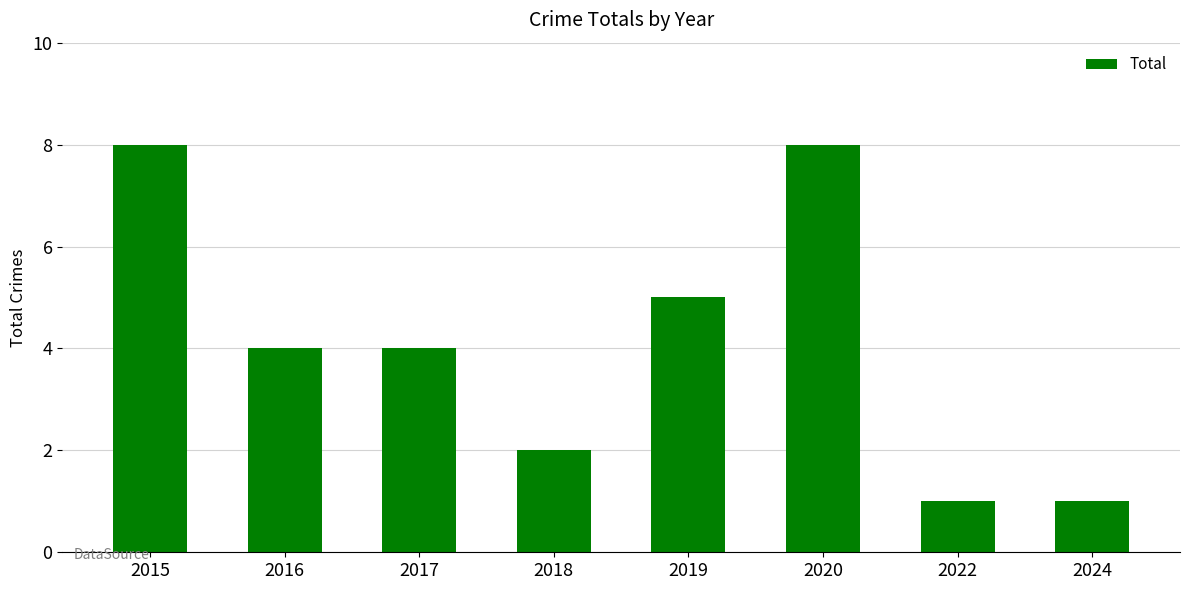

What is the maximum value shown in the chart?

8